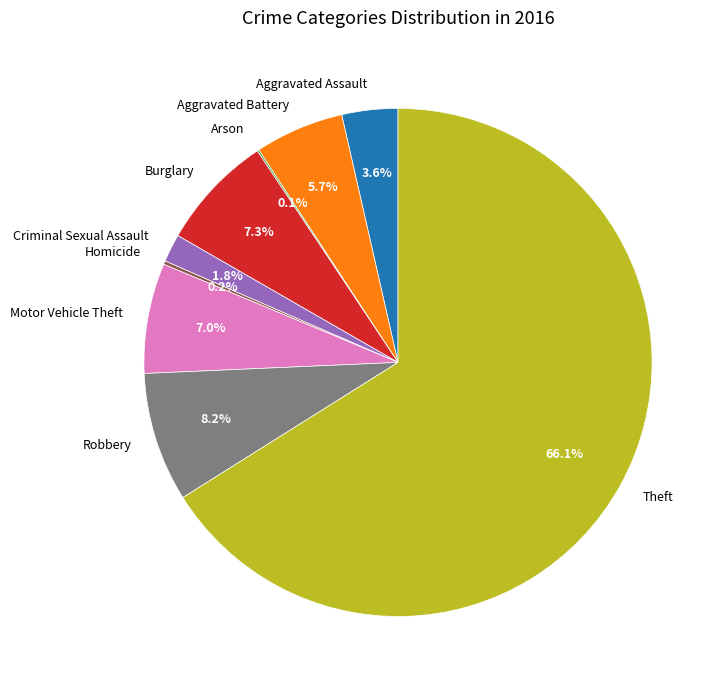

Between Aggravated Battery and Theft, which is larger?

Theft